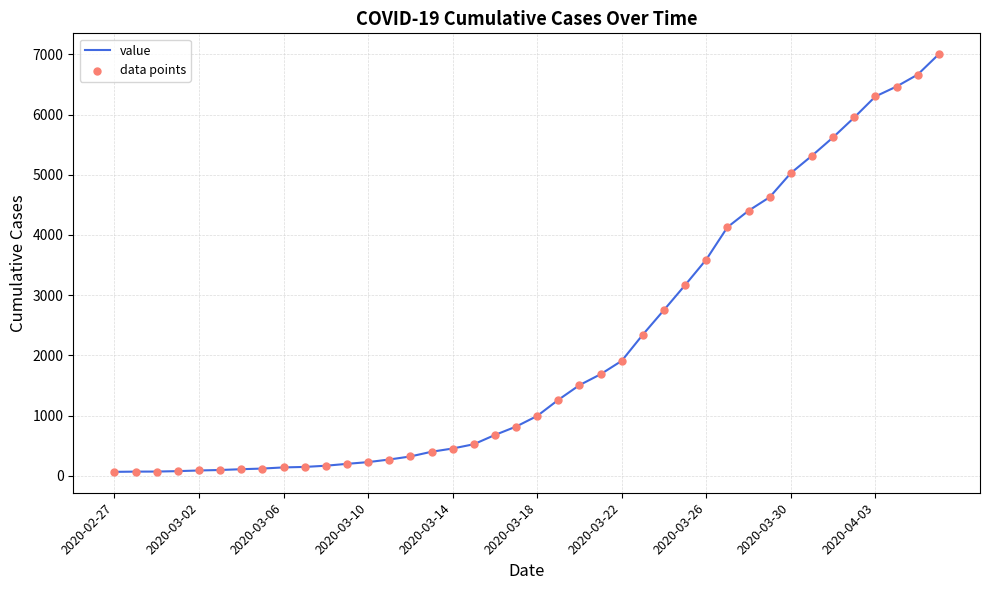

What is the maximum value shown in the chart?

7003